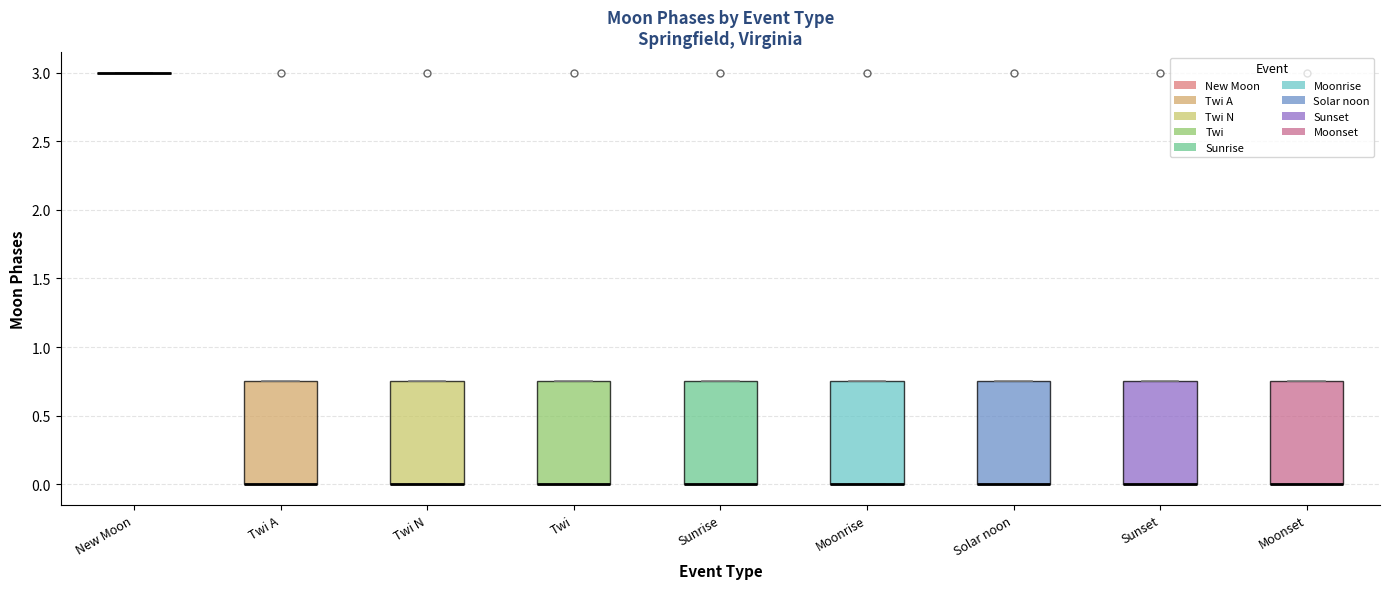

Where is the upper edge of the box for Solar noon on the y-axis? The values are not printed on the chart, so give them approximately, as read against the axis.

0.75